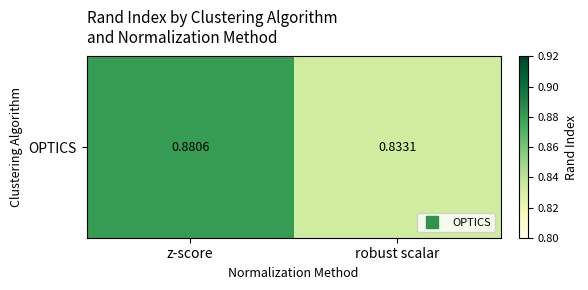

What is the greatest value displayed?

0.9